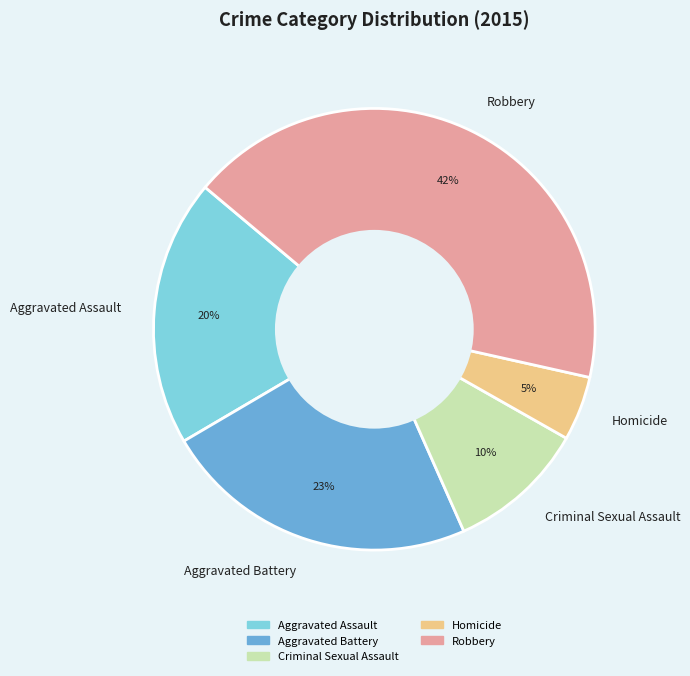

Approximately how many times larger is the value at Aggravated Assault compared to Robbery?

0.5